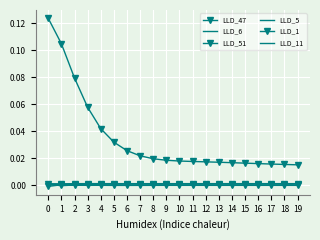

The value of LLD_47 at 10 is 0.0. True or false?

False